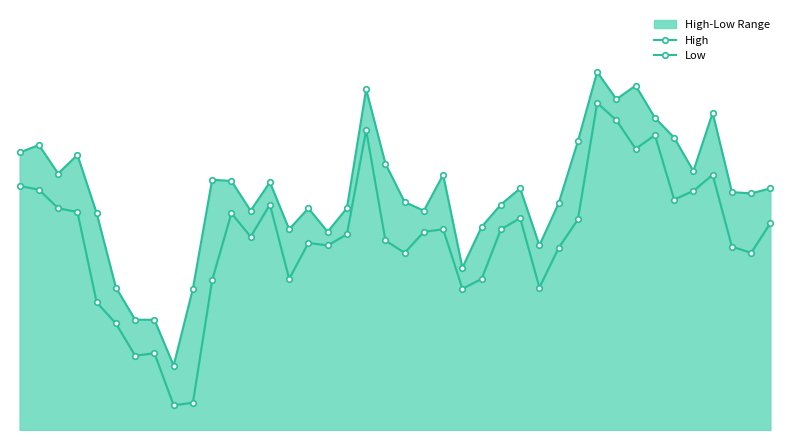

Between 6 and 36, which series saw the biggest shift?

High